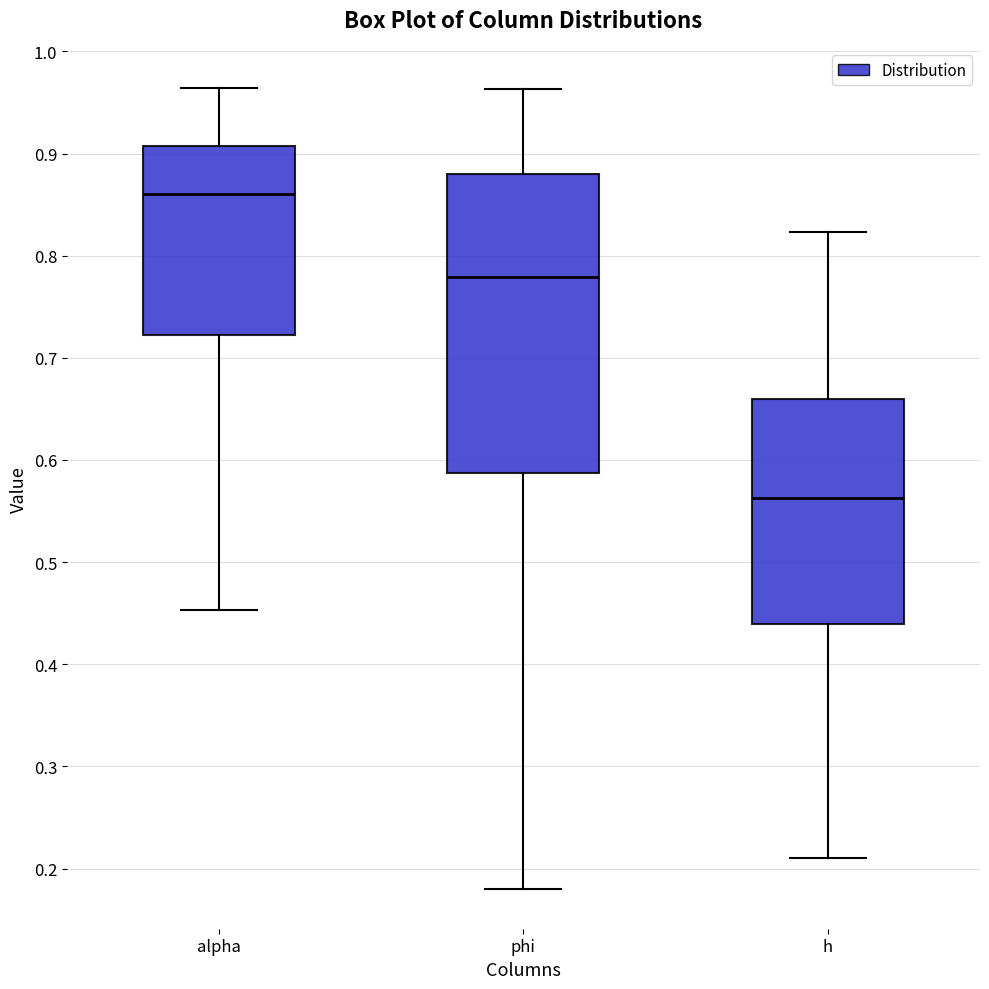

Which box has the highest median line?

alpha